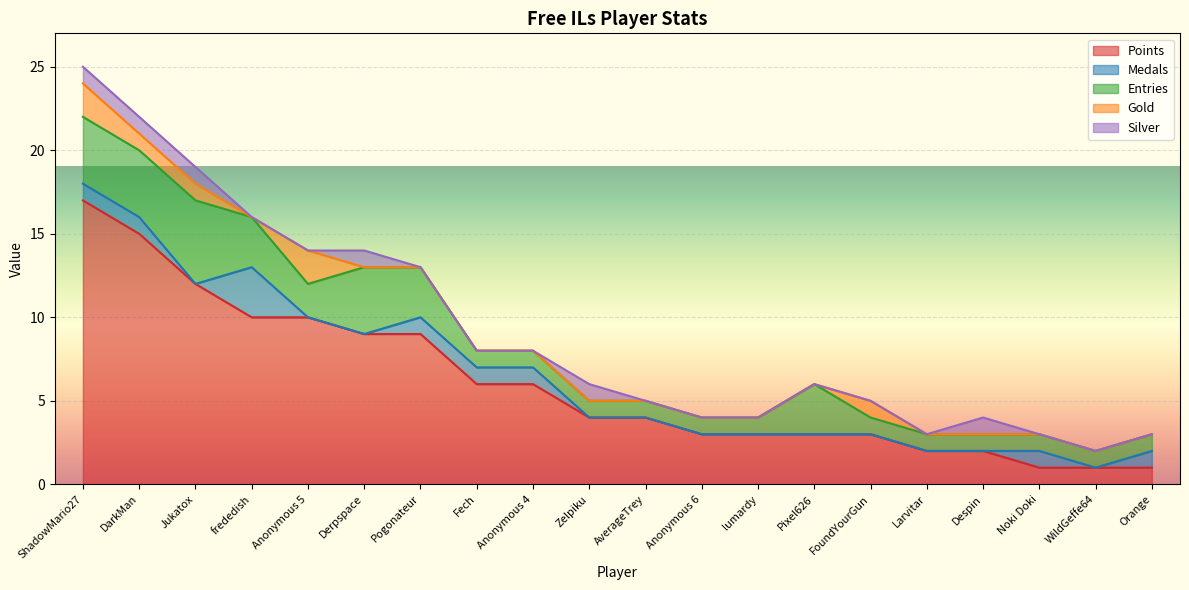

What is the label of the 11th point from the left?

AverageTrey